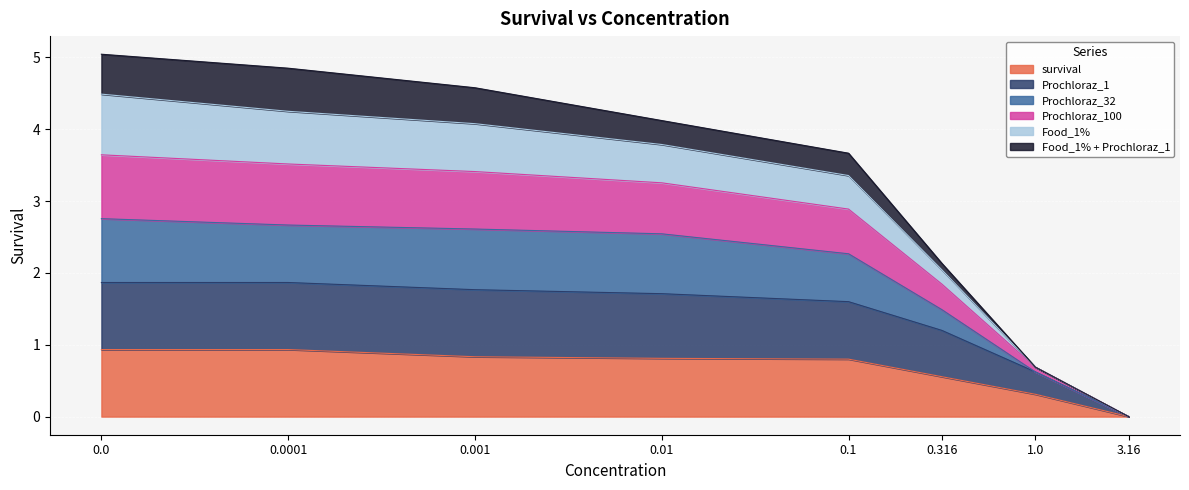

List the labels in order of Prochloraz_100 value, largest first.

0, 0.0001, 0.001, 0.01, 0.1, 0.316, 1, 3.16